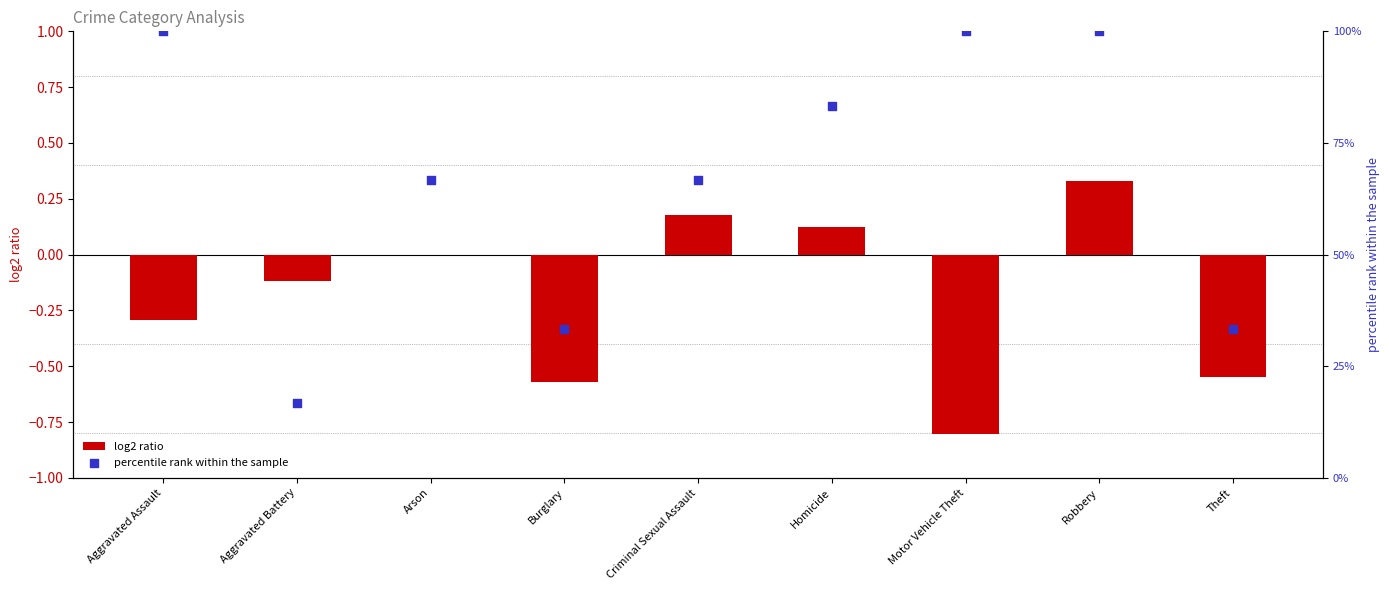

Which series has the largest total across all categories?

percentile rank within the sample